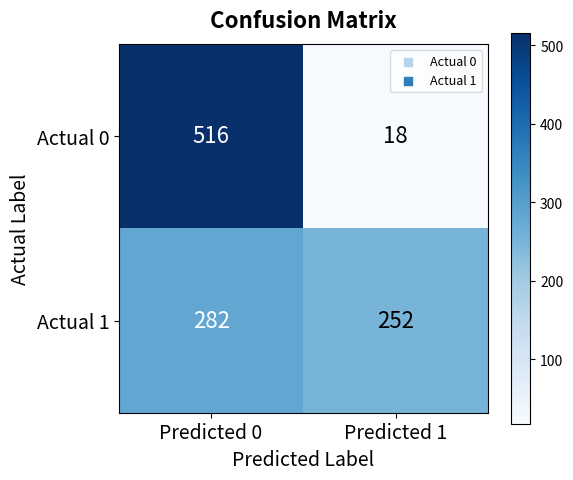

At which category is the sum across all series the highest?

Predicted 0